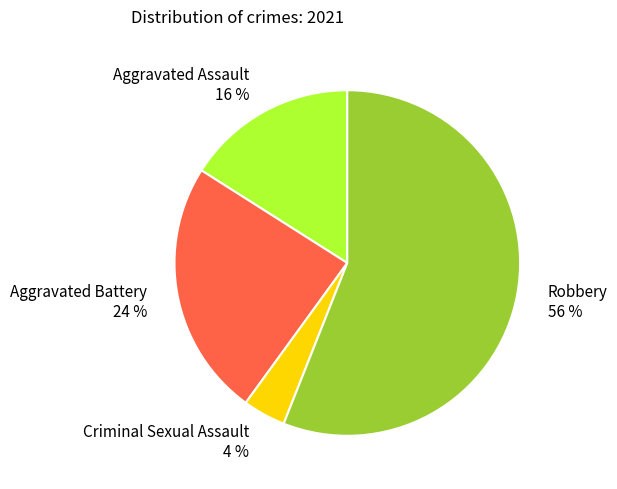

True or false: Criminal Sexual Assault accounts for 4% of the total.

True